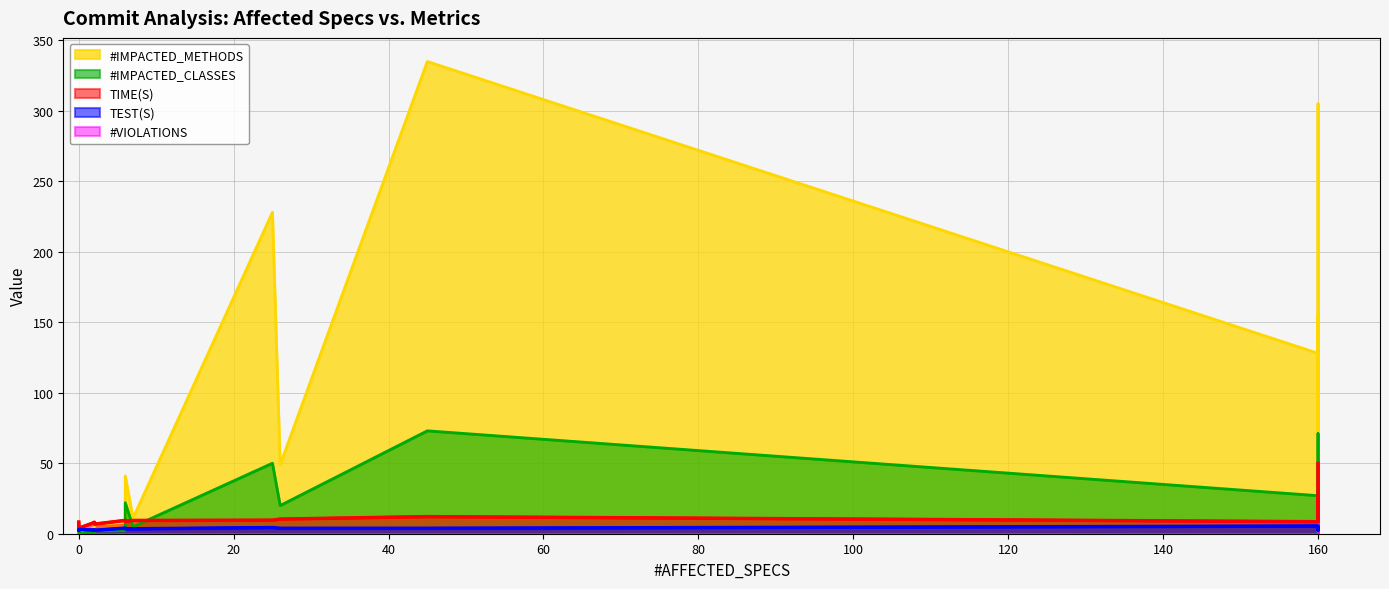

At how many categories does at least one series exceed 183?

3